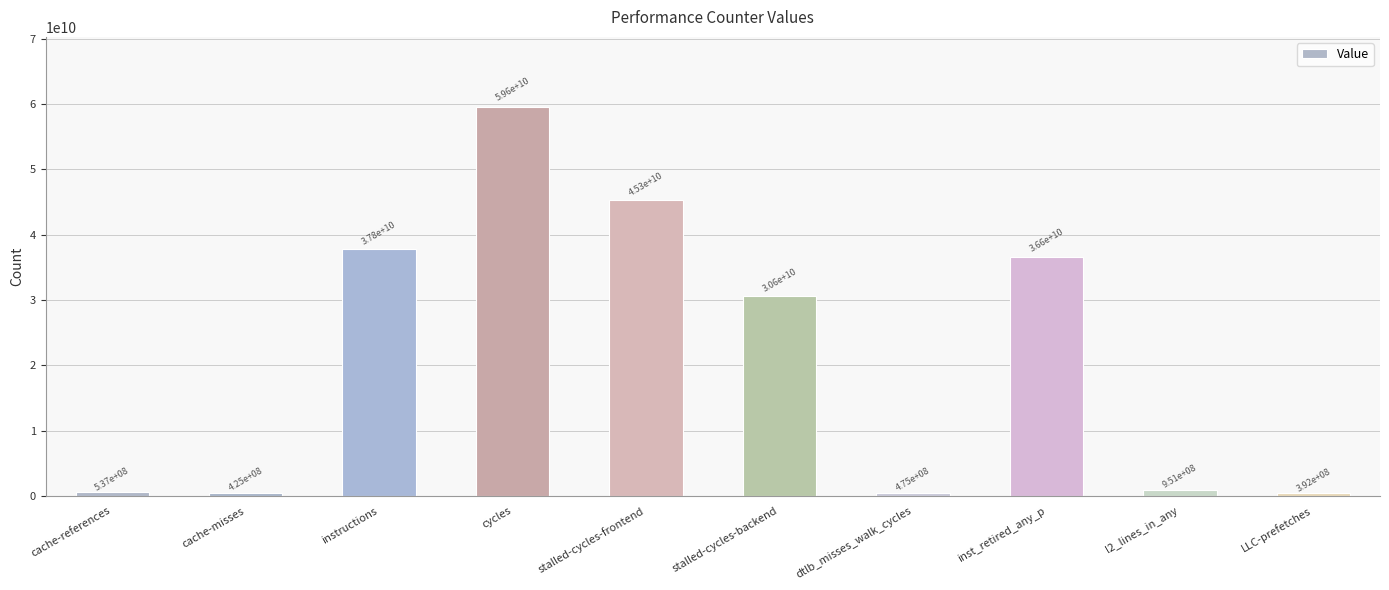

True or false: the data shows 424968484 at cache-misses.

True